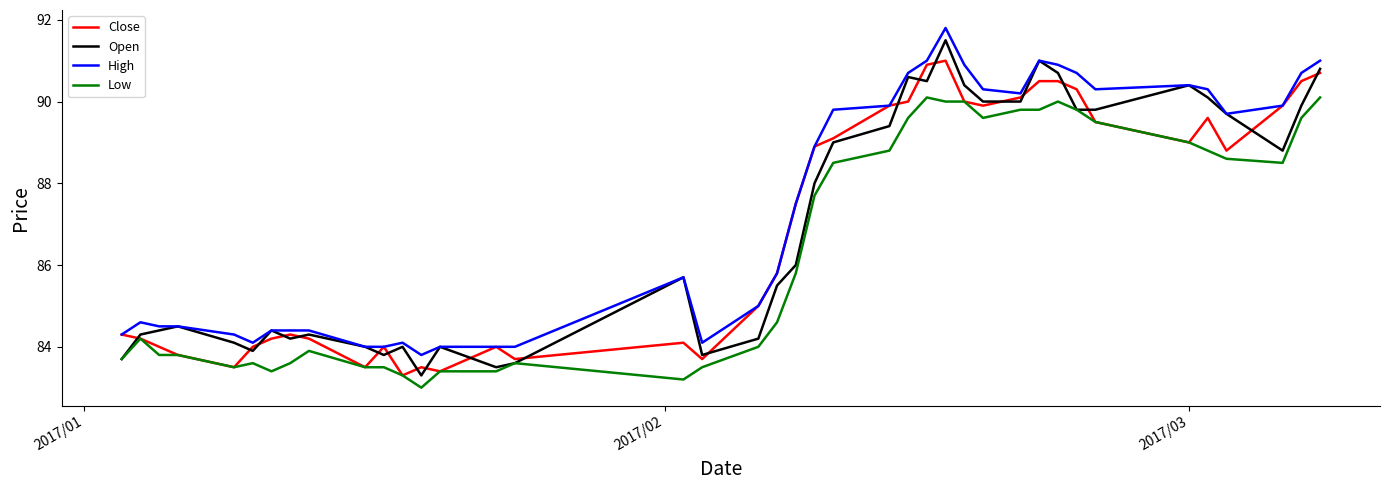

What is the minimum value shown in the chart?

83.0